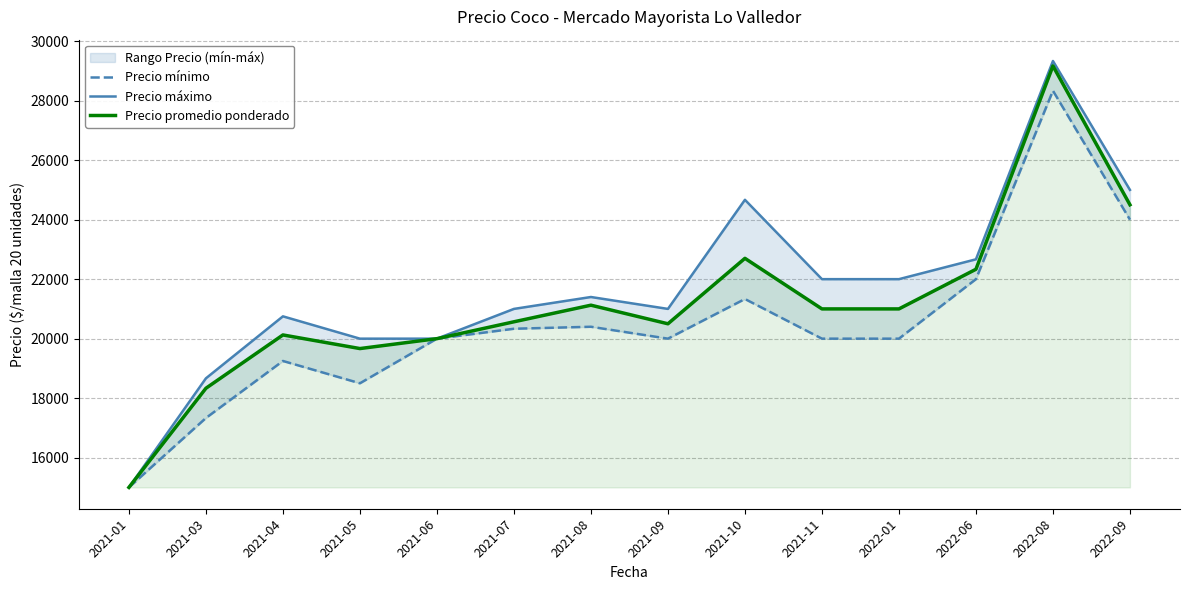

What is the maximum value for Precio máximo?

29333